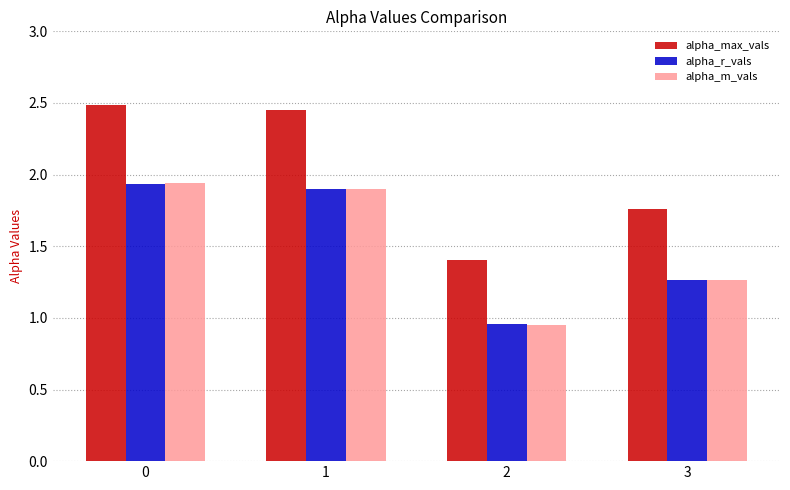

Which series has the largest total across all categories?

alpha_max_vals